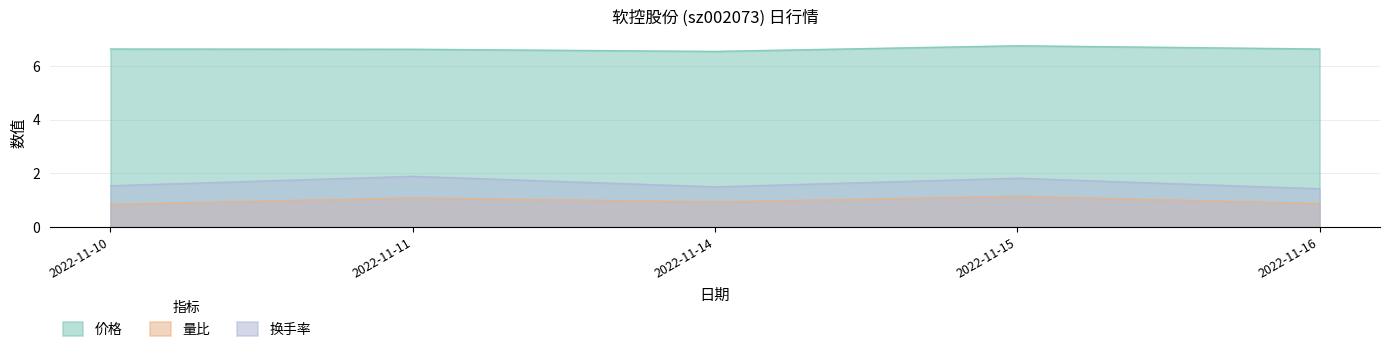

How many interior local valleys does the 换手率 series have?

1